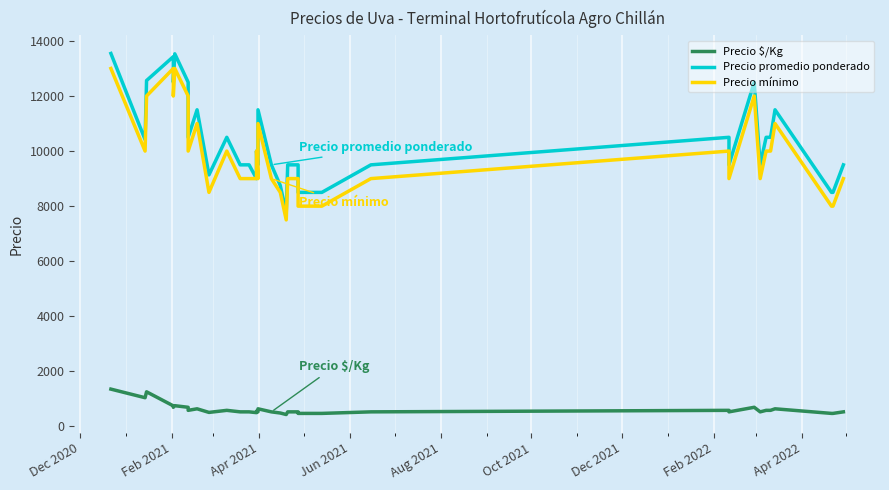

What is the maximum value shown in the chart?

13545